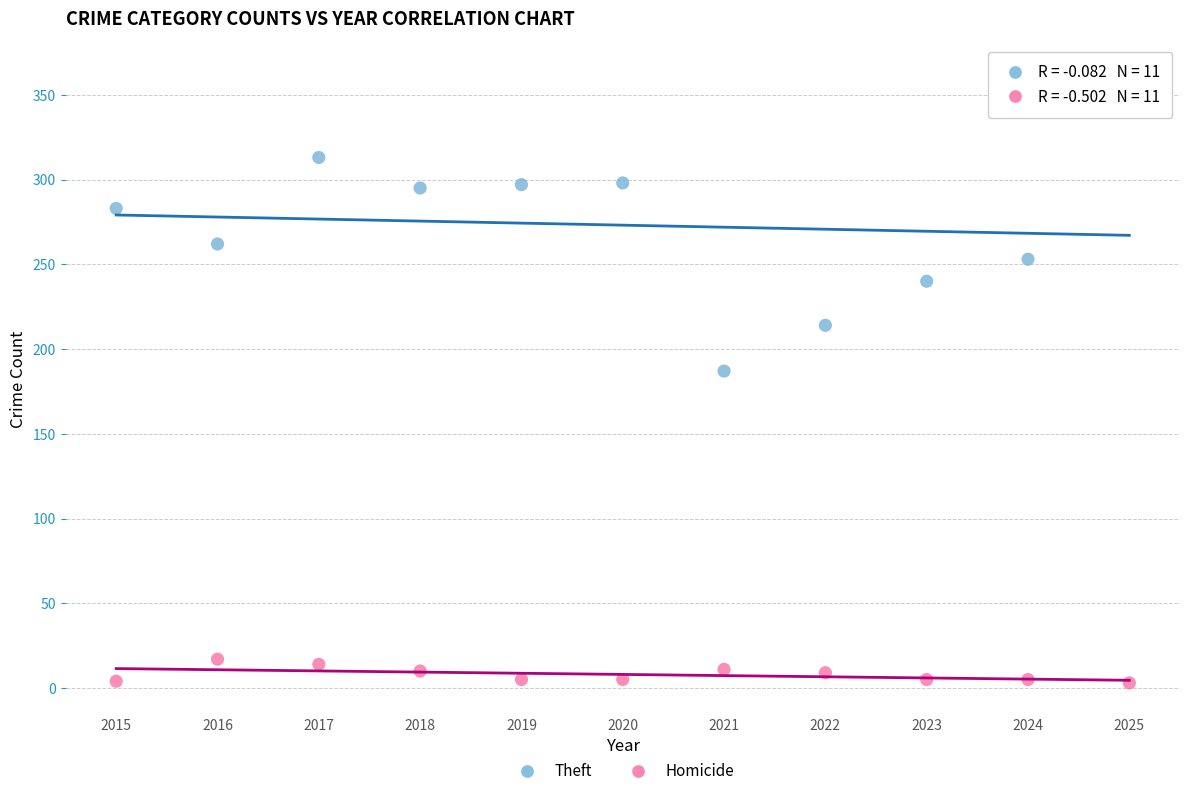

Which series reaches the minimum Y coordinate?

Homicide